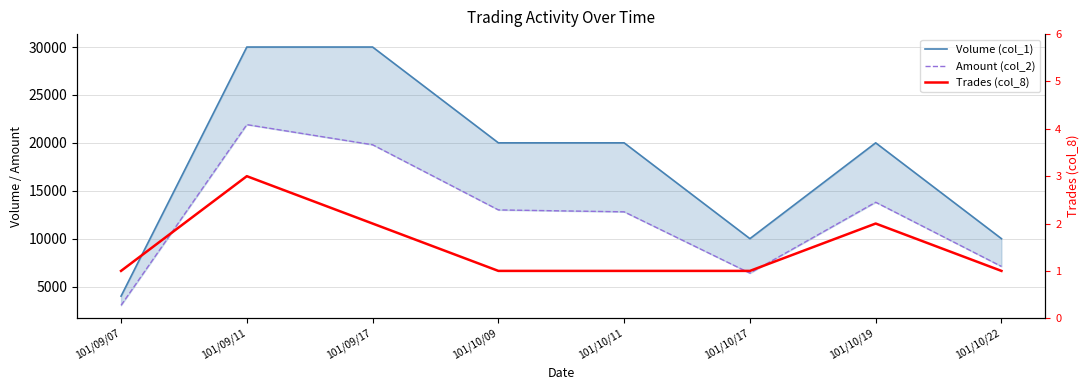

Is this an area chart (filled region under the line)?

No